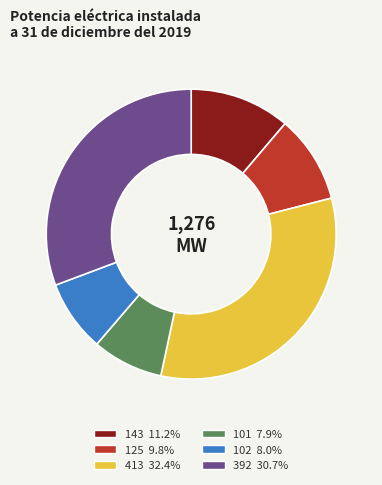

Count the number of slices in the pie.

6